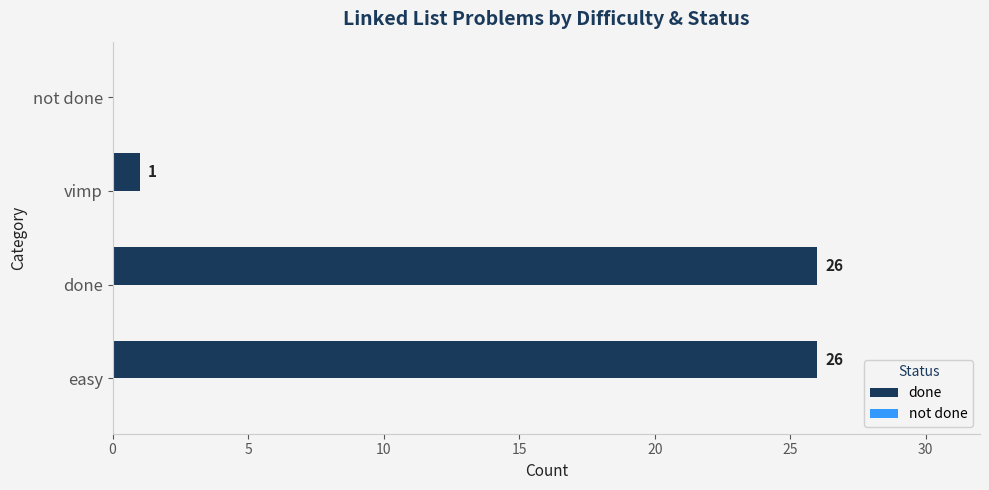

Is it true that the value at done is 26?

True